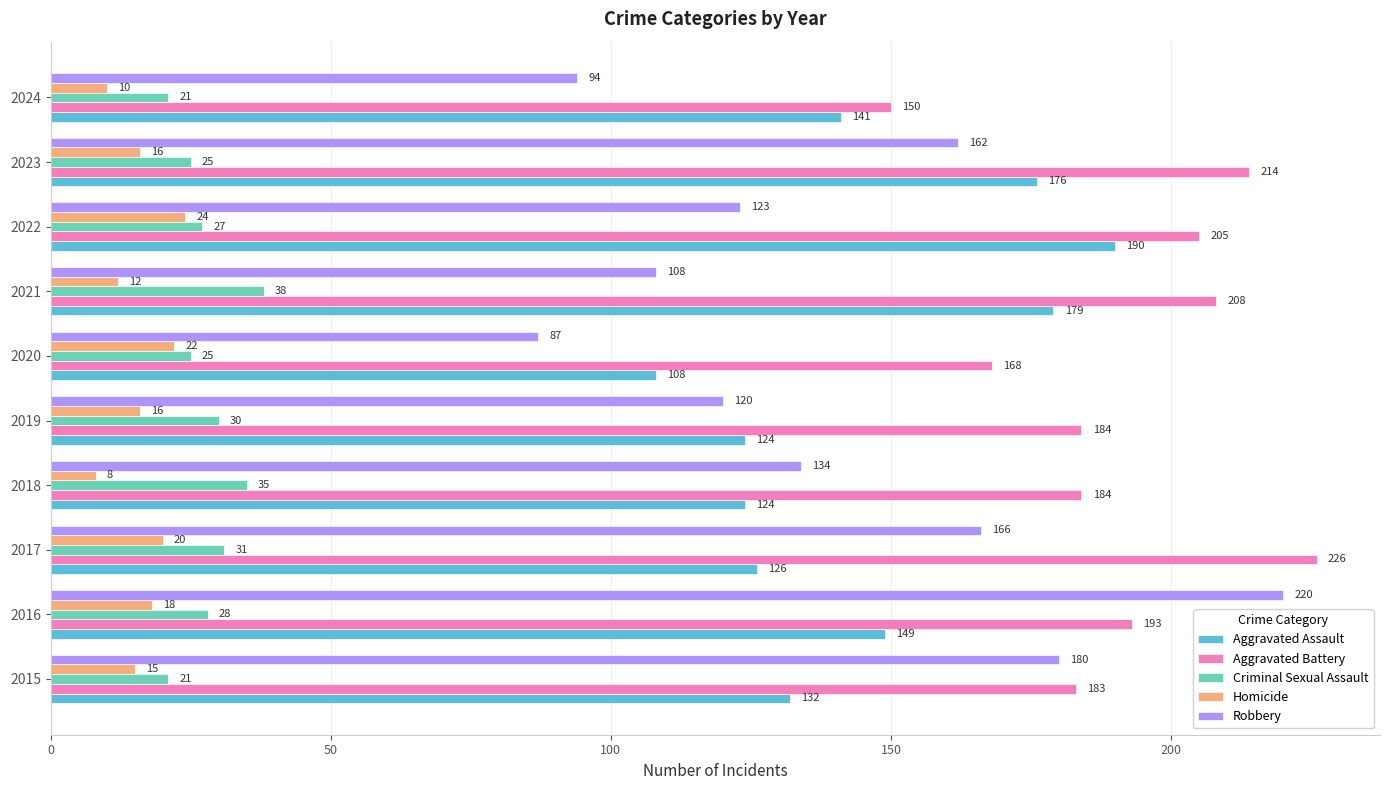

At how many categories does at least one series exceed 169?

8